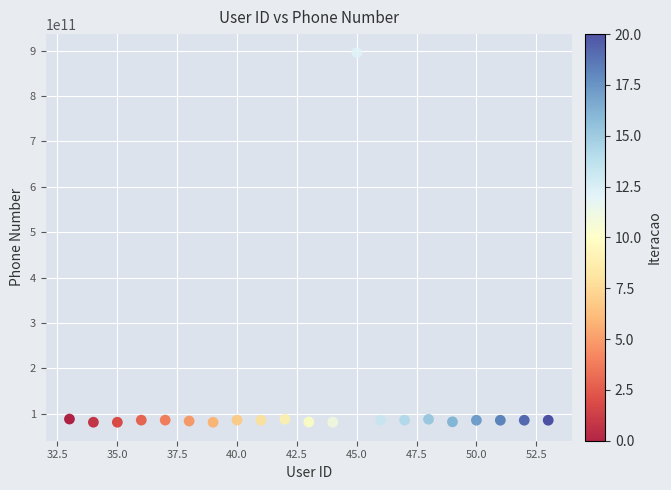

What is the range of Y values (max minus min)?

814586089113